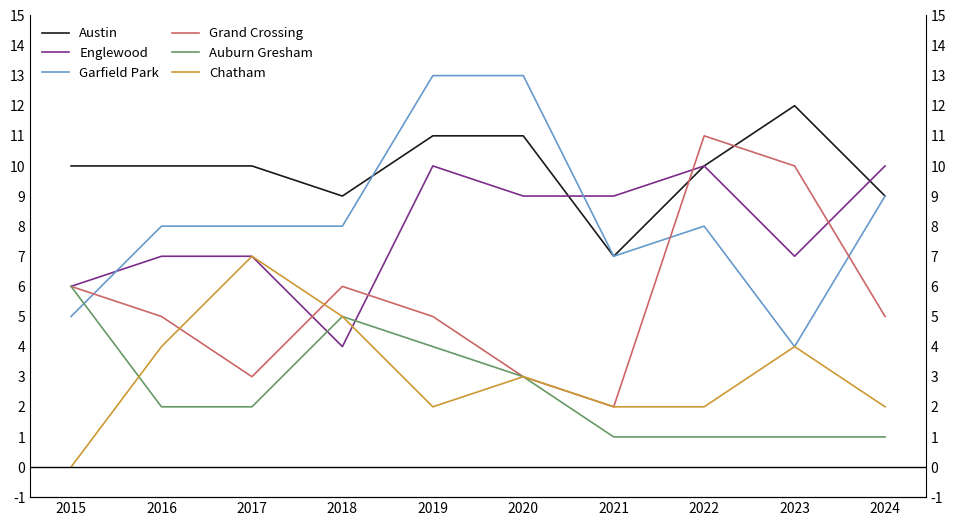

What is the value of the Chatham point at the 7th from the left?

2